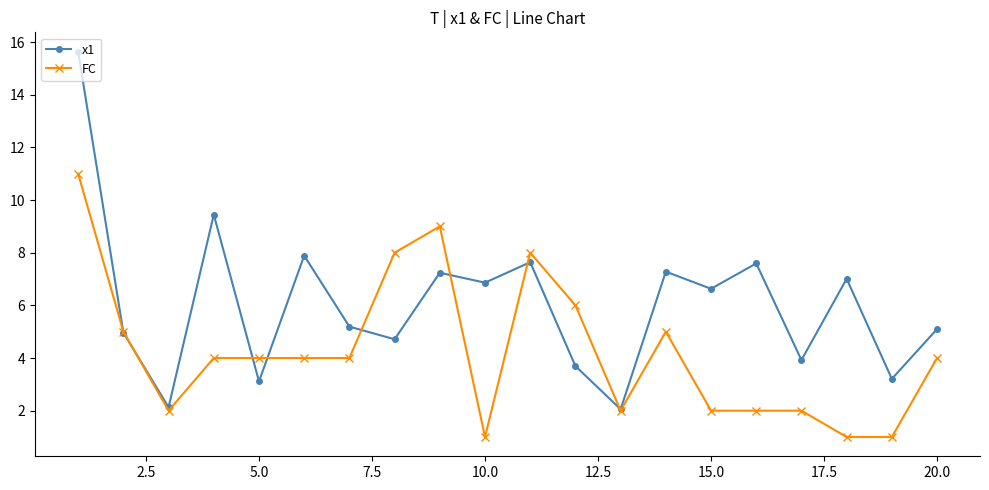

What is the greatest value displayed?

15.6